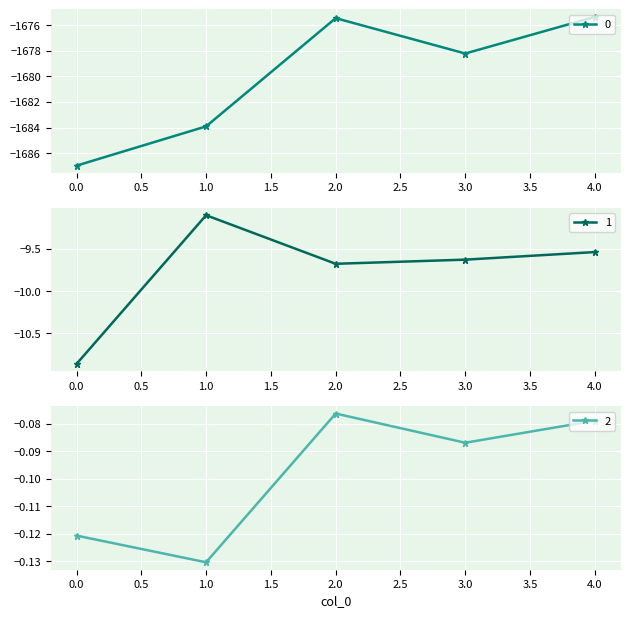

What is the total value across all series at 3?

-1687.9